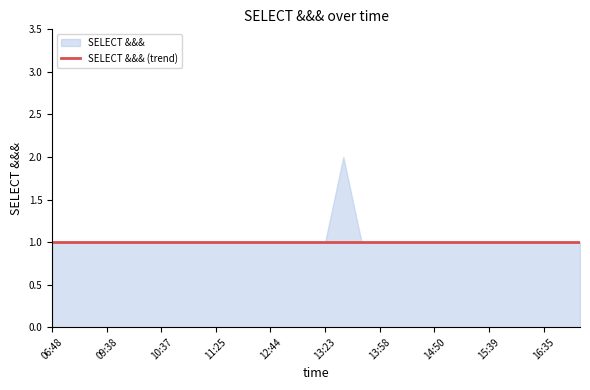

At which label is the value closest to 1?

06:48